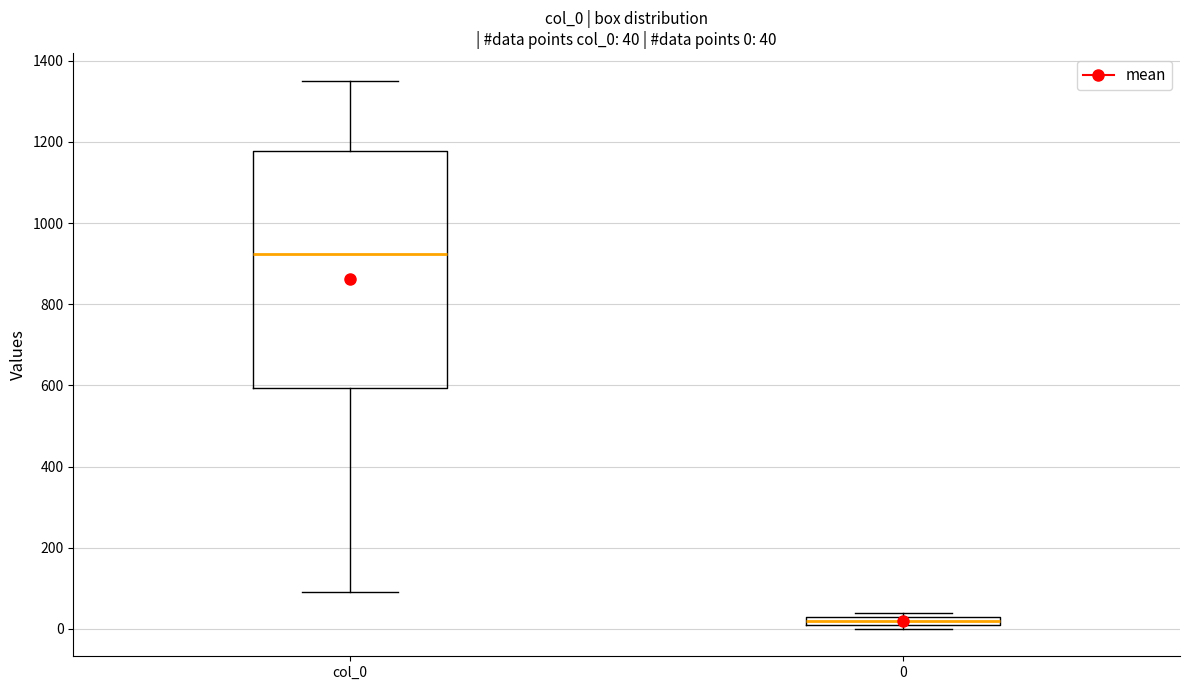

Which box has the highest median line?

col_0